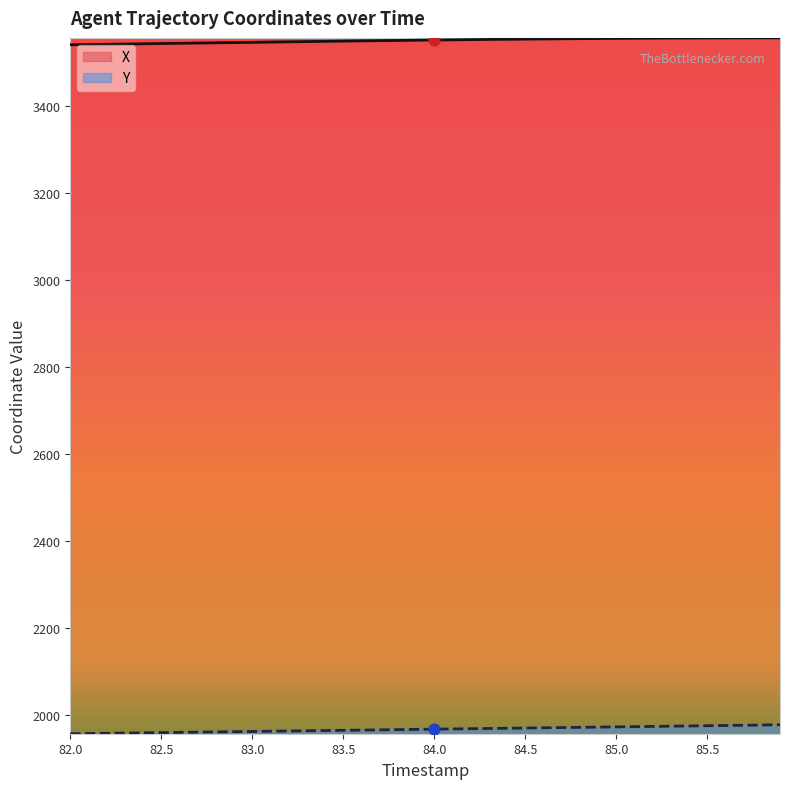

What are all the series names shown in the legend?

X, Y